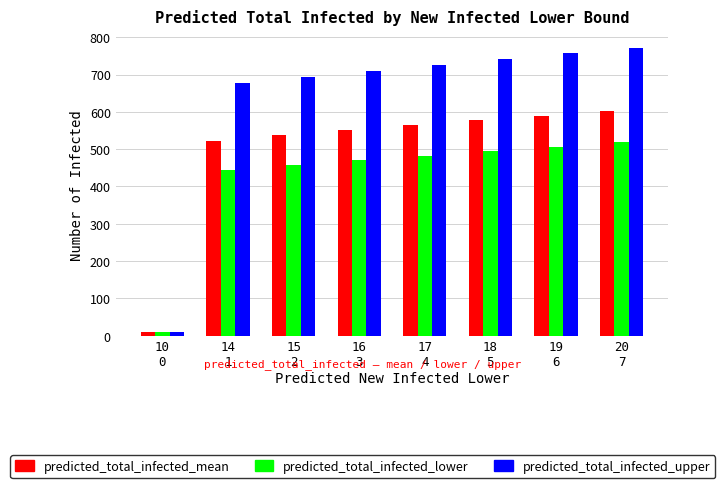

What are all the series names shown in the legend?

predicted_total_infected_mean, predicted_total_infected_lower, predicted_total_infected_upper